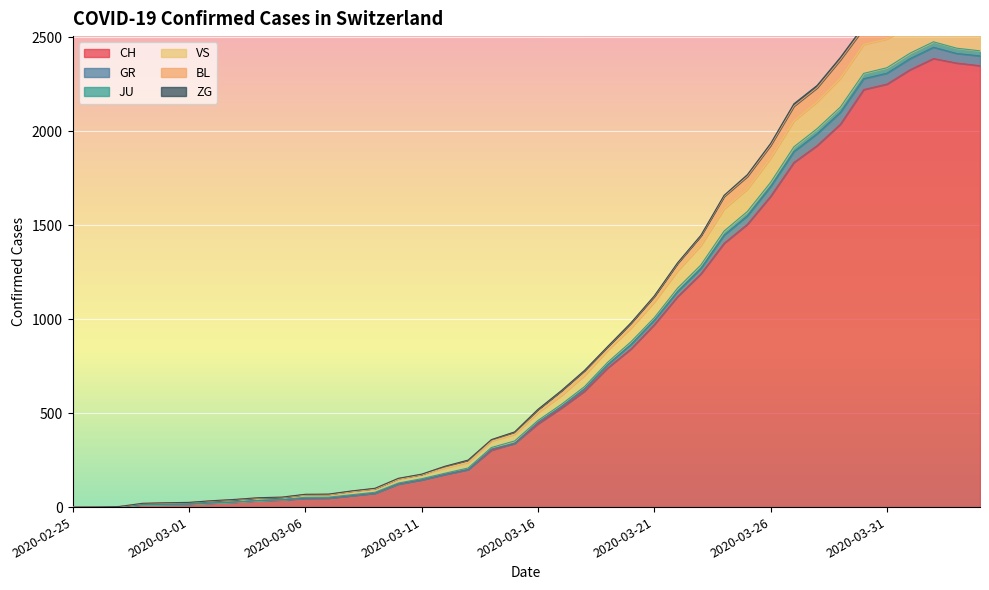

Between 2020-03-01 and 2020-03-06, which is larger?

2020-03-06